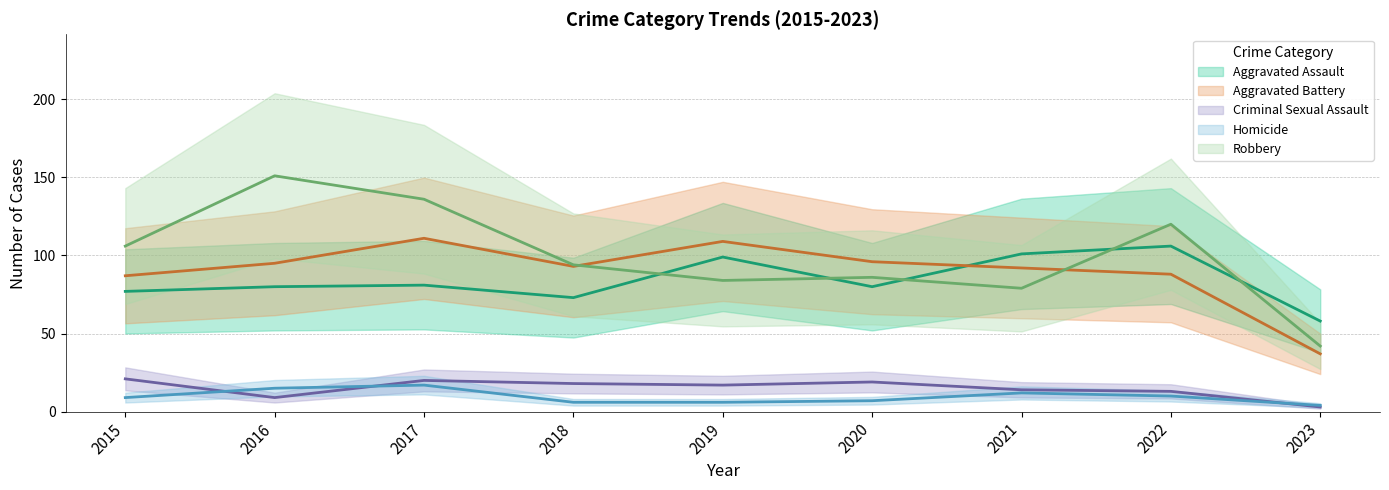

Rank the categories by Aggravated Assault value from lowest to highest.

2023, 2018, 2015, 2016, 2020, 2017, 2019, 2021, 2022